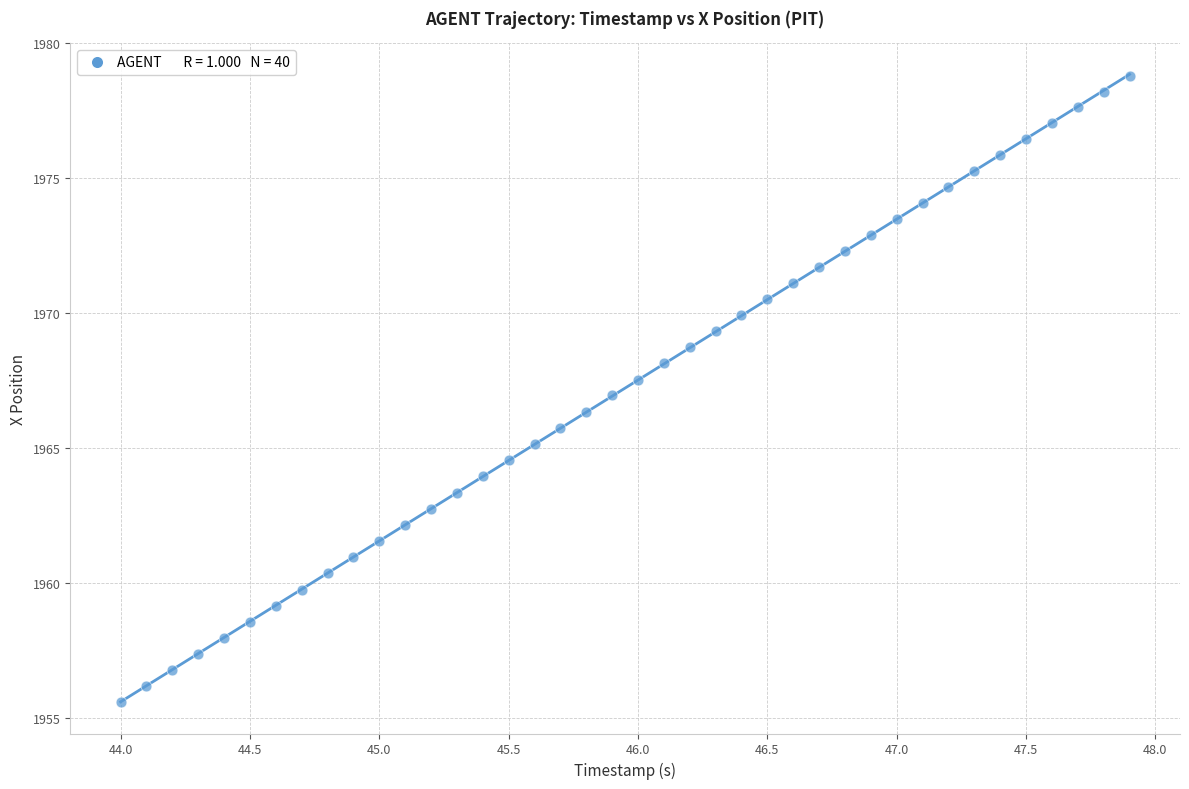

What is the range of X values (max minus min)?

3.9